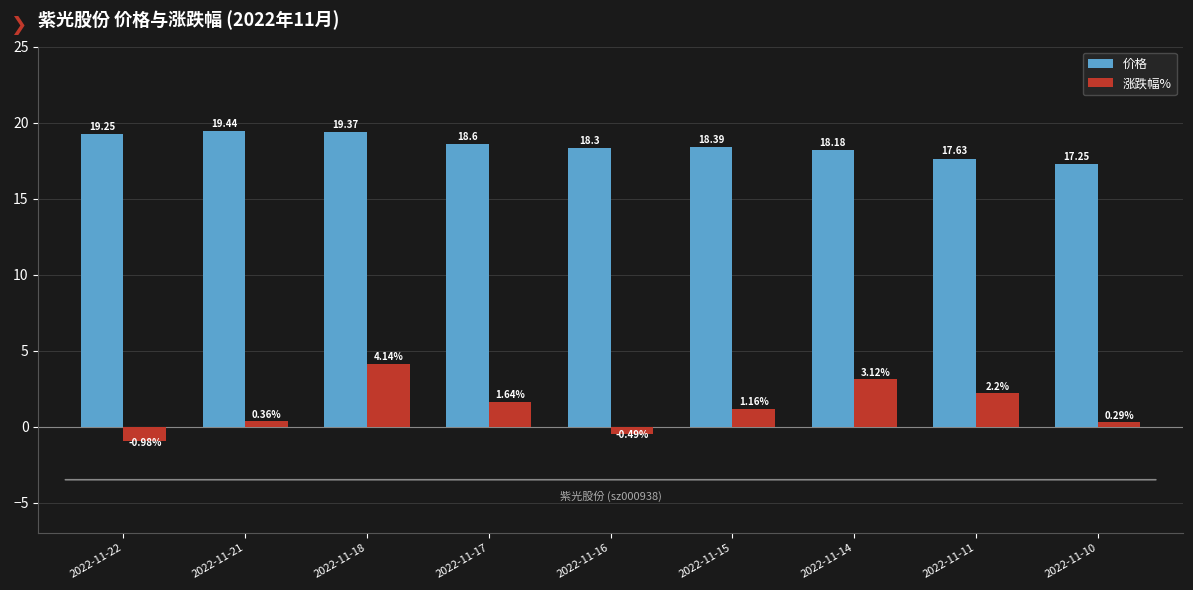

What is the value of the 价格 bar at the 3rd from the left?

19.4